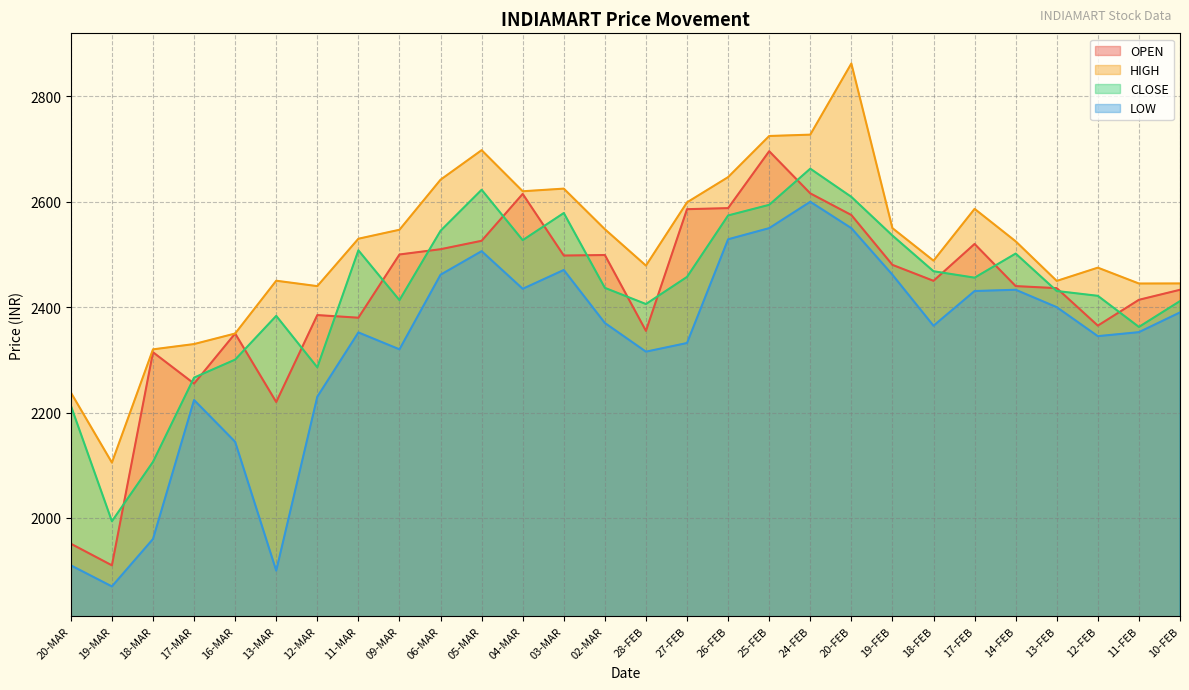

What is the value of the OPEN point at the 17th from the left?

2588.0